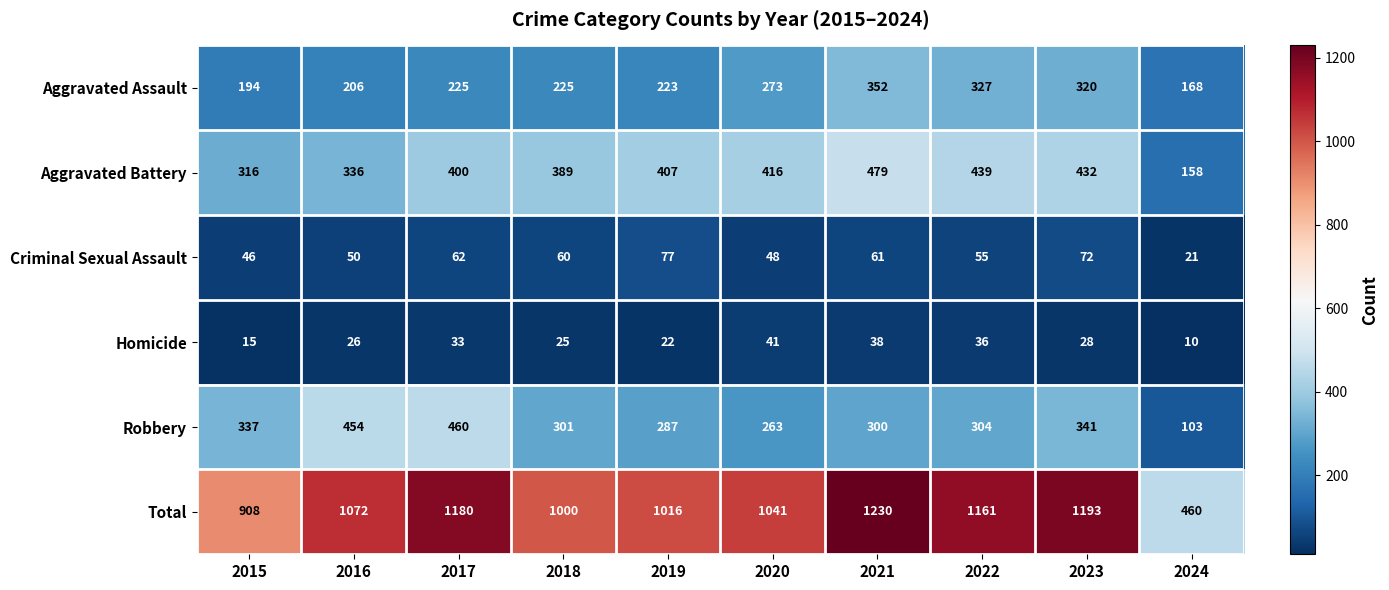

Which series changed the most between 2016 and 2018?

Robbery